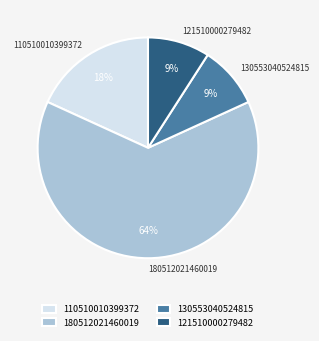

How many slices are in this pie chart?

4